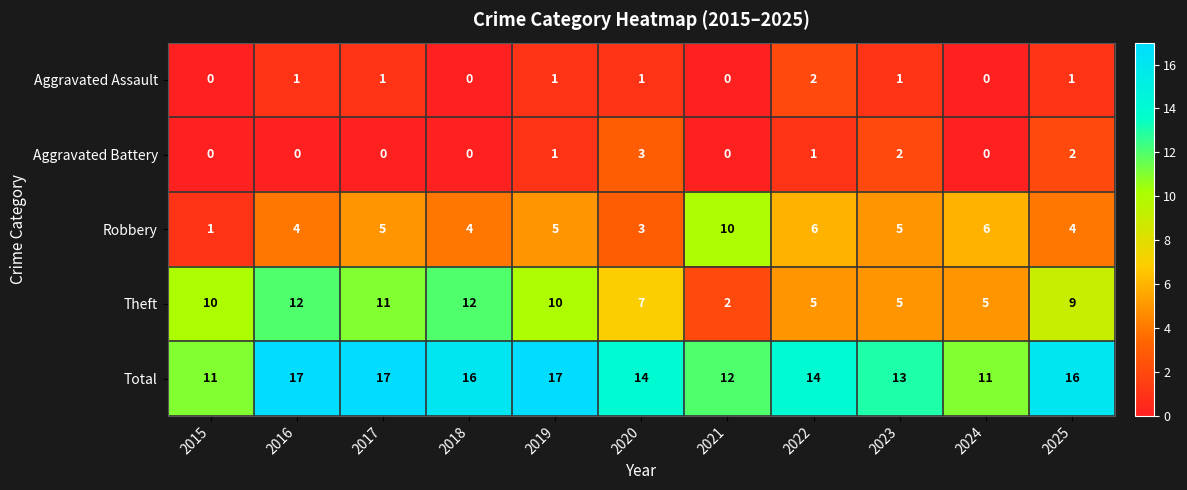

Is the value of Total at 2023 greater than the value of Robbery at 2020?

Yes